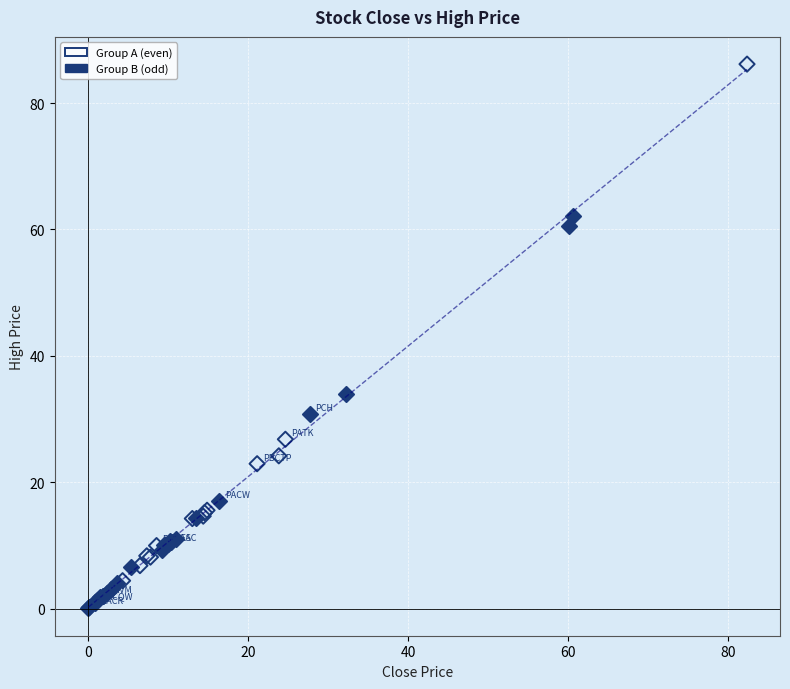

Which series contains the lowest Y value?

Group B (odd)